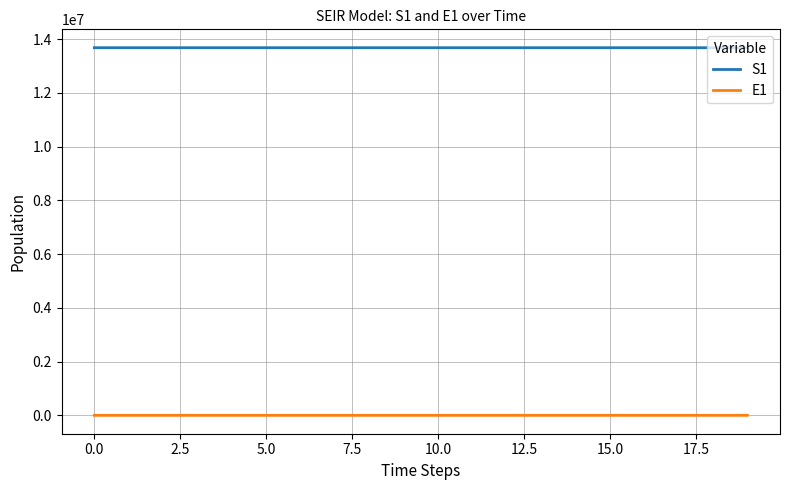

Count the number of data series in this chart.

2